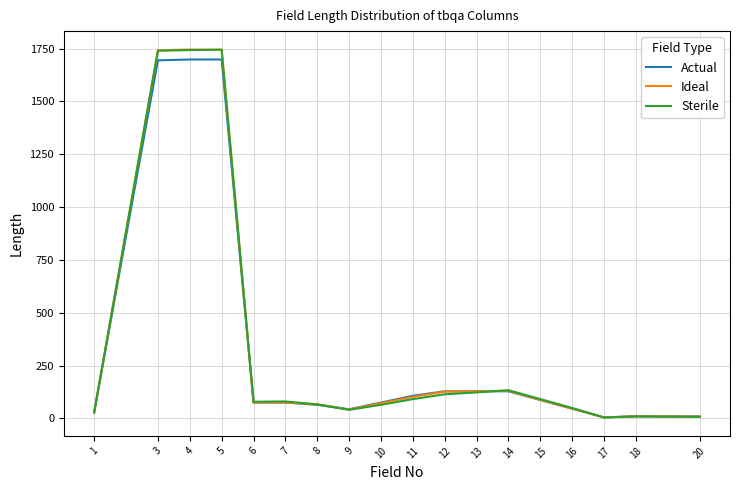

Is this an area chart (filled region under the line)?

No